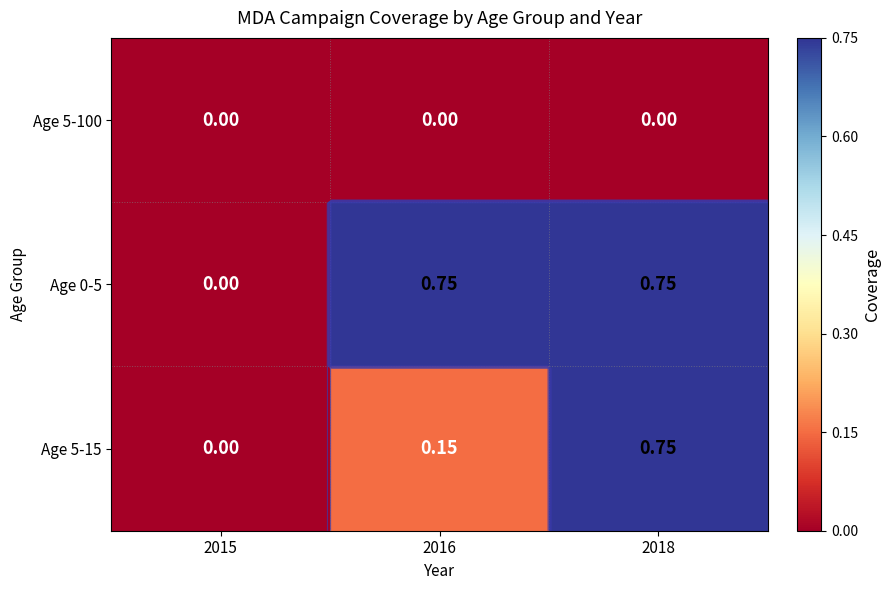

The Age 5-15 series shows 0.8 at 2018. True or false?

True